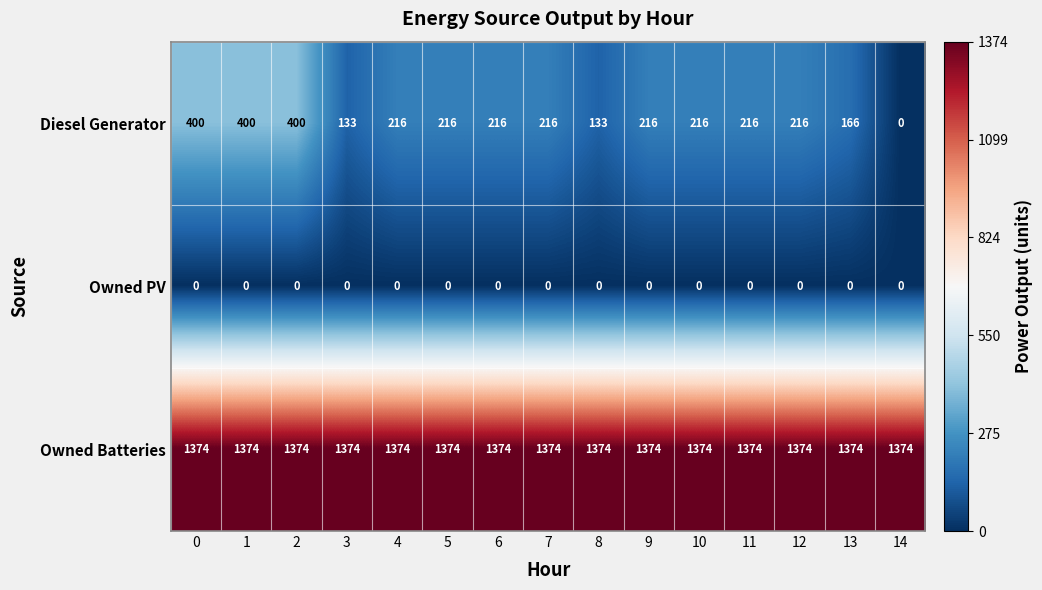

What is the difference between the highest and lowest values at 3?

1374